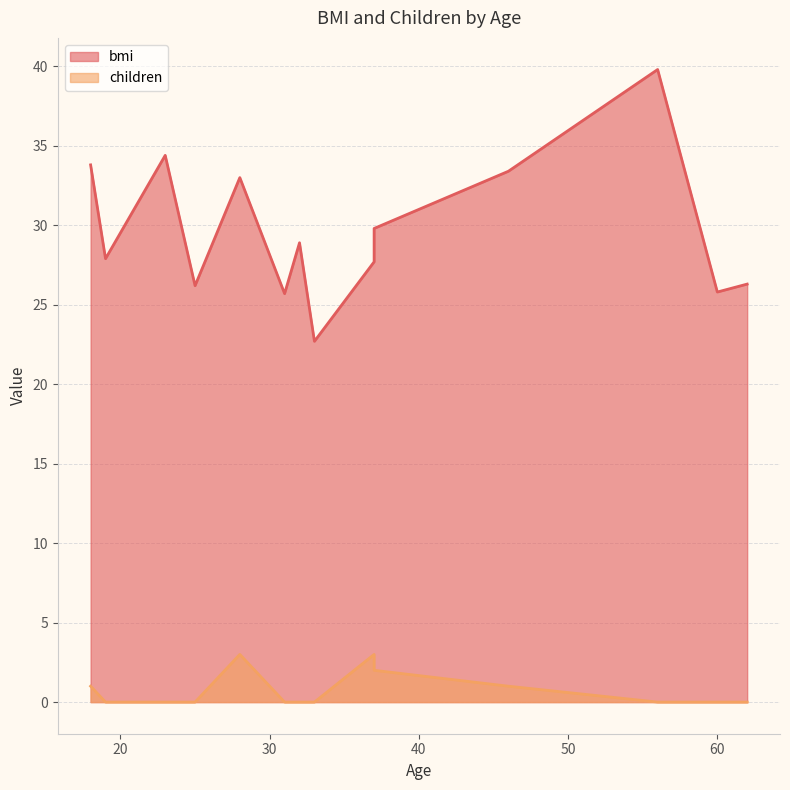

Does the chart display data point markers on the line(s)?

No